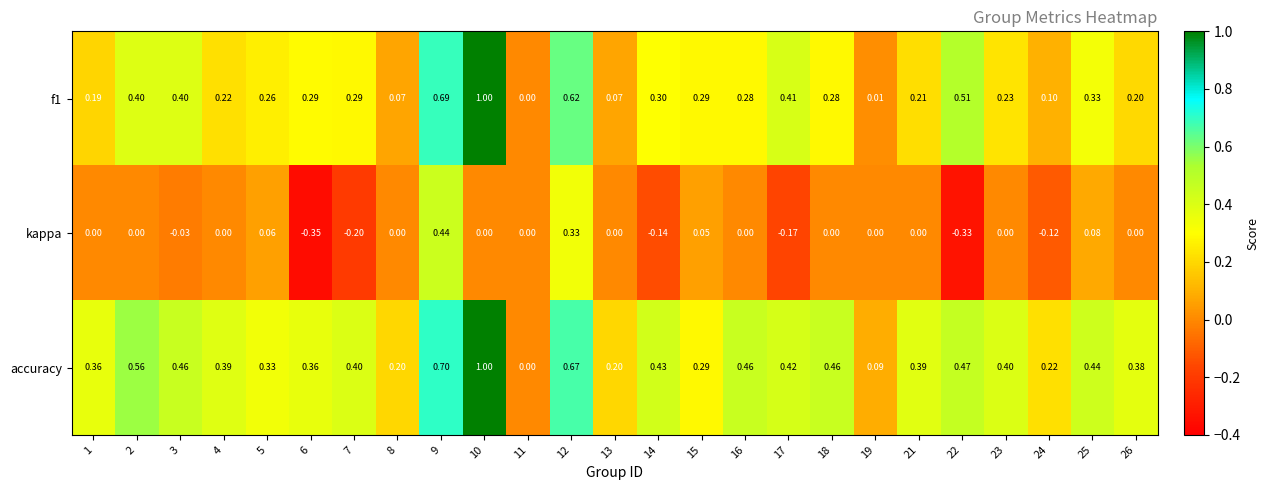

Which series changed the most between 9 and 18?

kappa